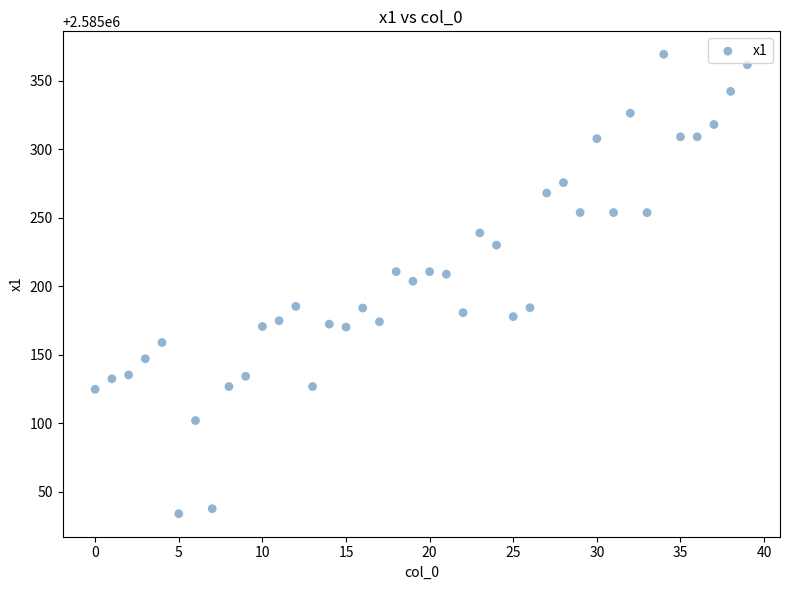

What is the range of Y values (max minus min)?

335.3